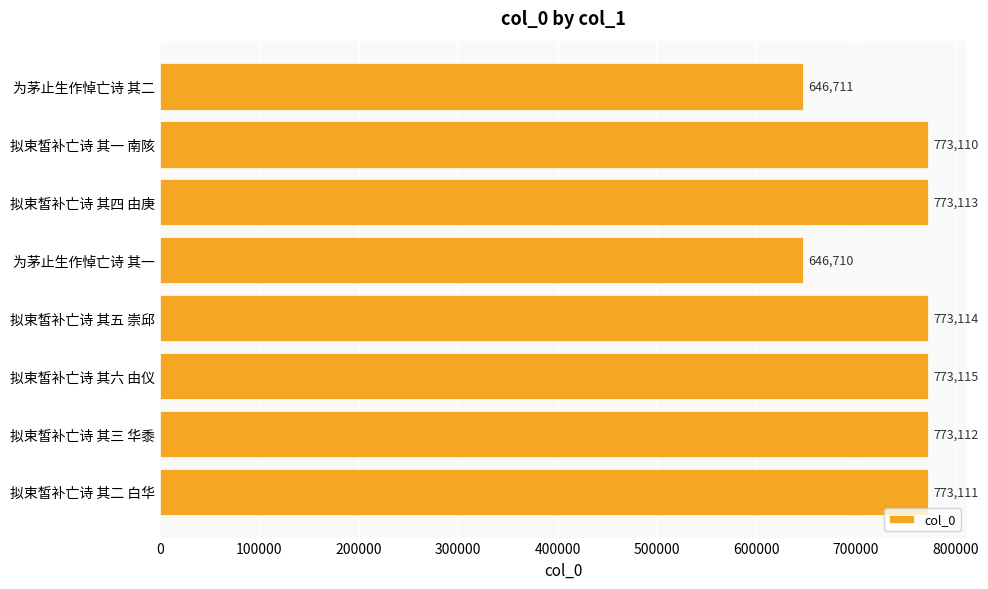

Where is the data nearest to the value 709912?

拟束皙补亡诗 其一 南陔